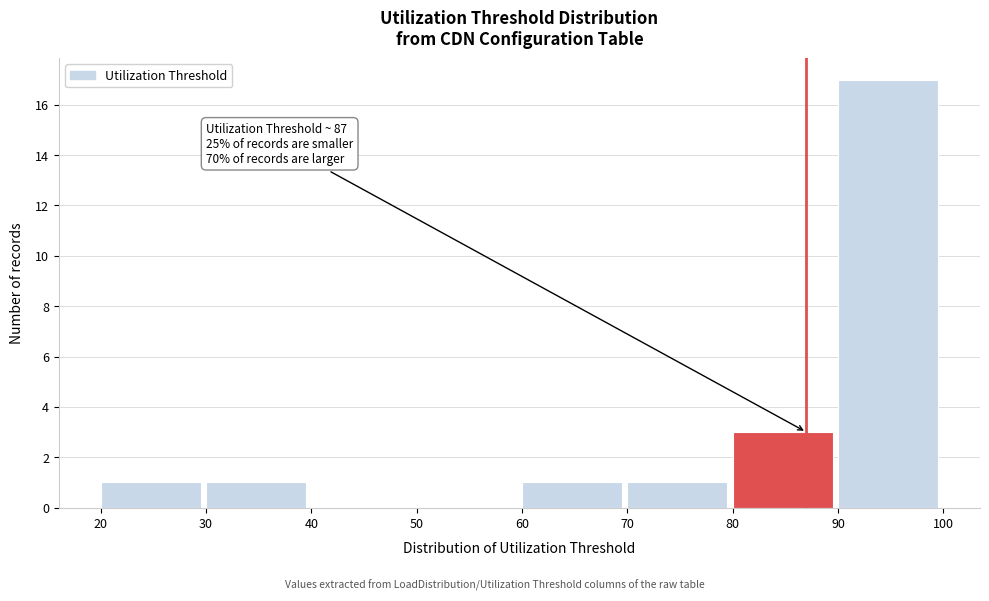

Over which range of the x-axis is the bar tallest?

90 to 100